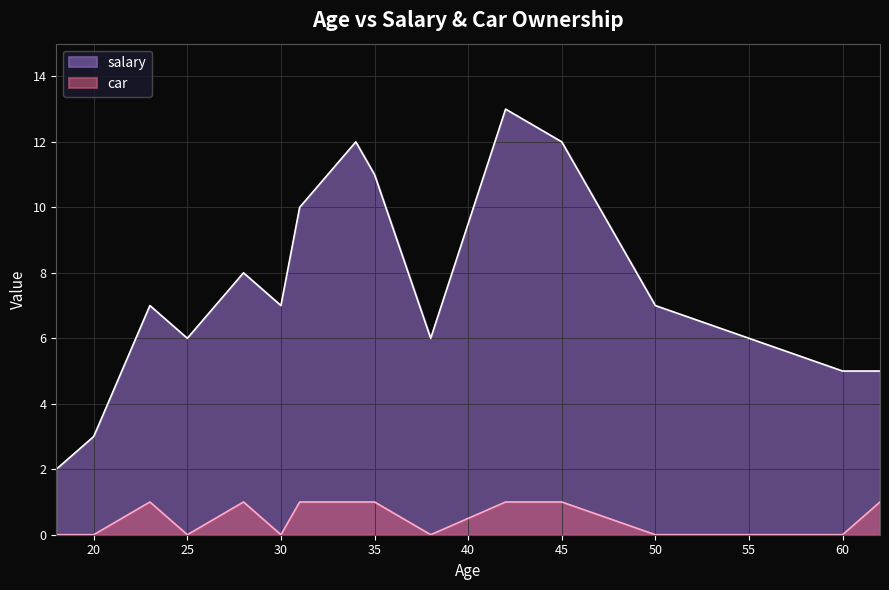

Where is salary nearest to the value 7?

23